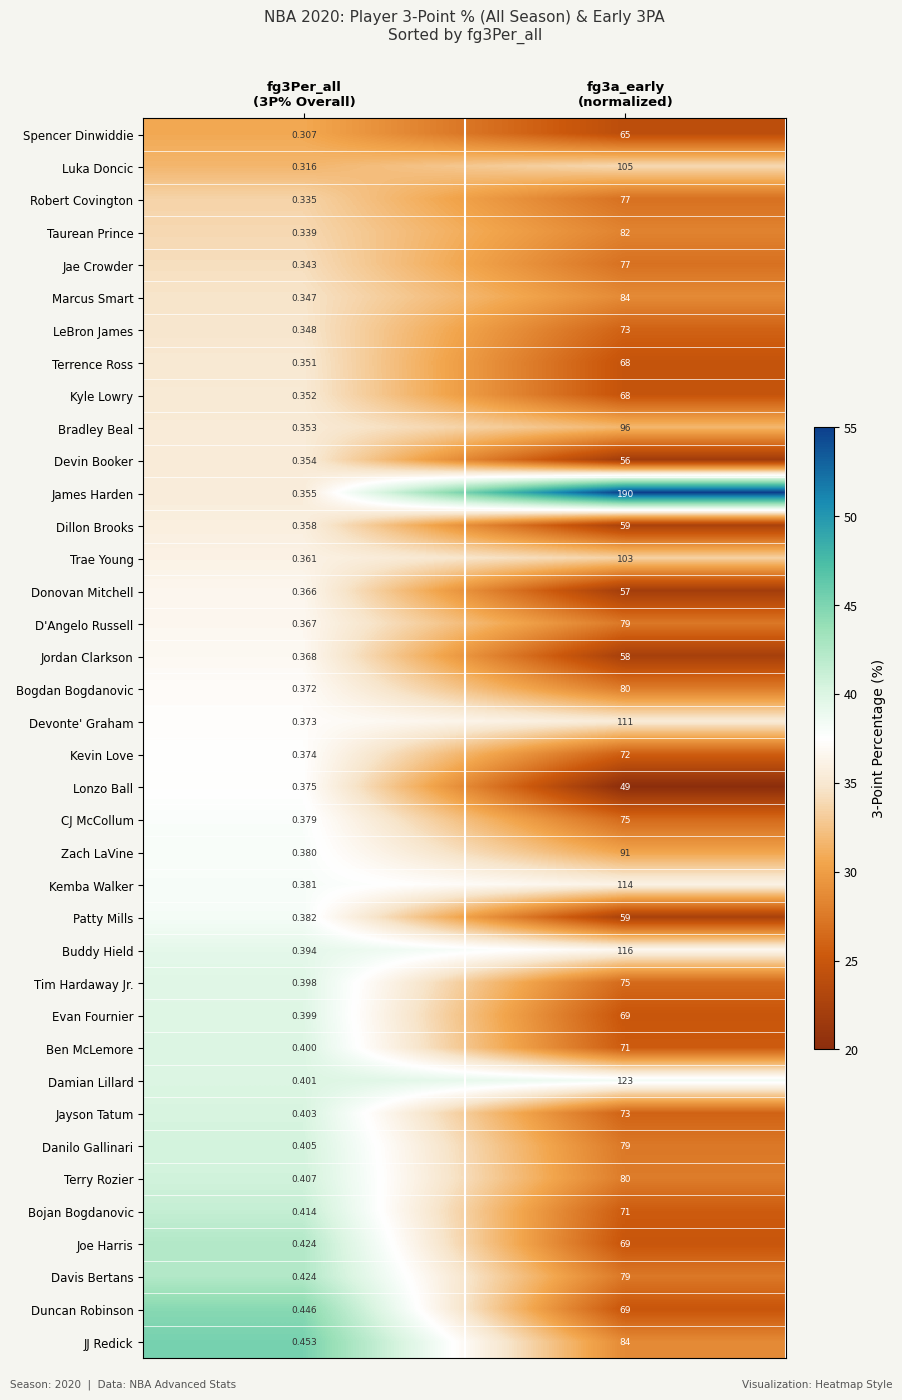

Which series has the largest range (max minus min)?

James Harden